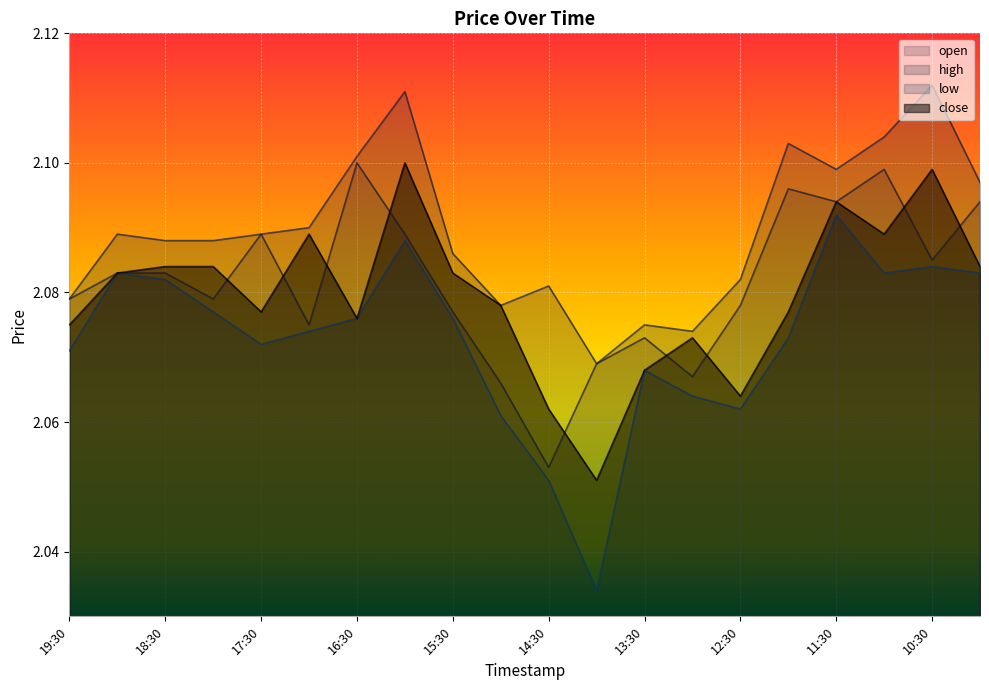

List the series in order of their peak value, lowest first.

low, open, close, high